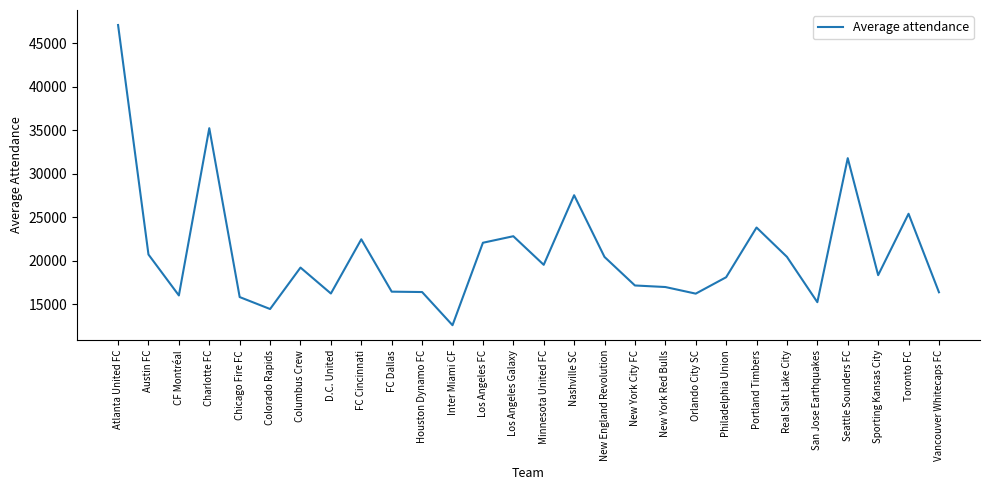

Read the value at Orlando City SC, to the nearest 100.

16200